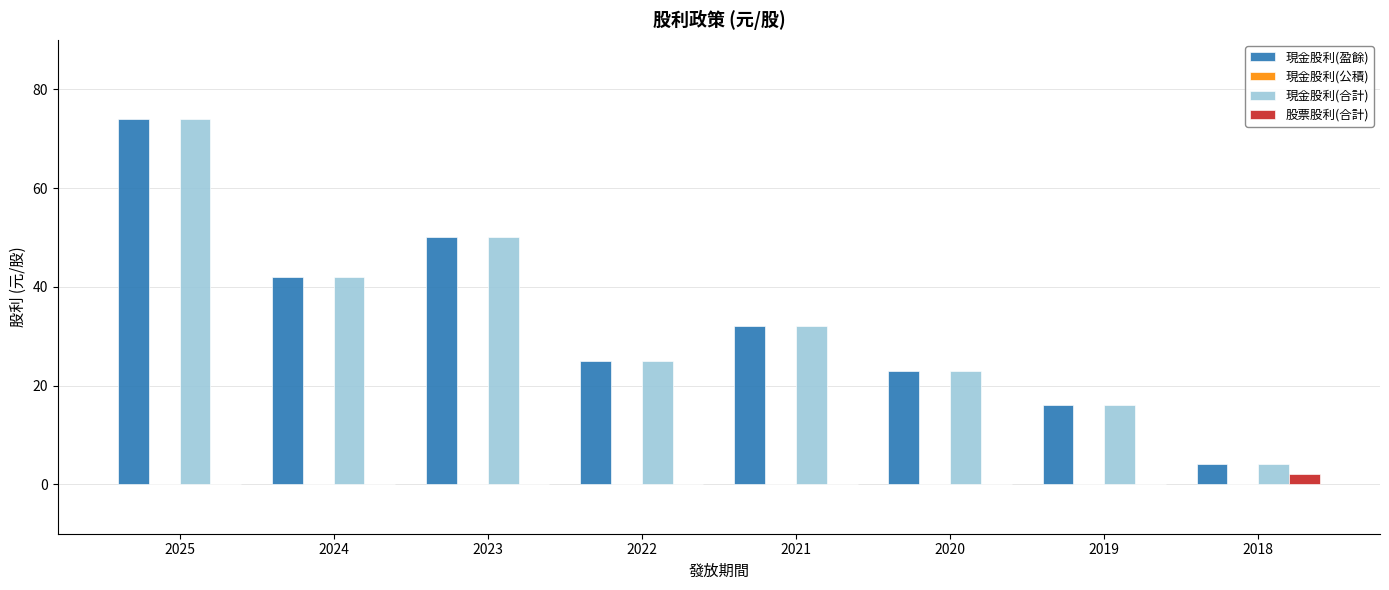

Reading right to left, extract all data points from this chart.

現金股利(盈餘): 2018=4.0	2019=16.0	2020=23.0	2021=32.0	2022=25.0	2023=50.0	2024=42.0	2025=74.0
現金股利(合計): 2018=4.0	2019=16.0	2020=23.0	2021=32.0	2022=25.0	2023=50.0	2024=42.0	2025=74.0
股票股利(合計): 2018=2.0	2019=0.0	2020=0.0	2021=0.0	2022=0.0	2023=0.0	2024=0.0	2025=0.0